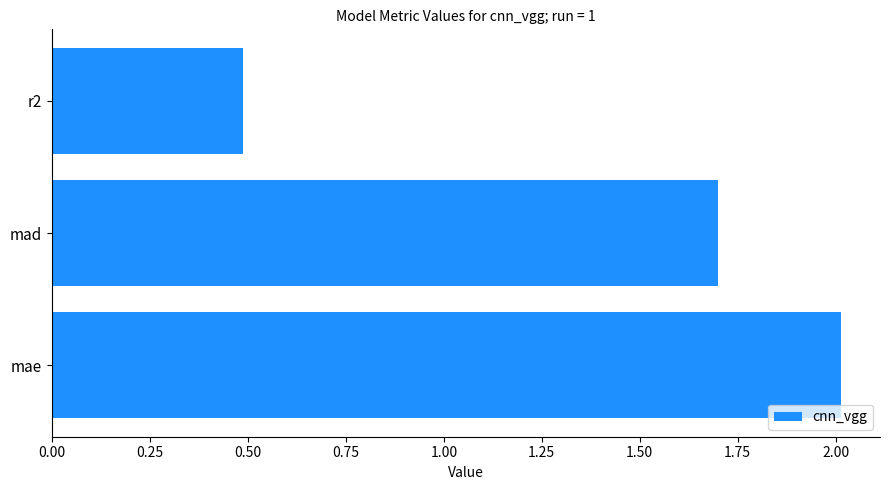

What is the maximum value shown in the chart?

2.0